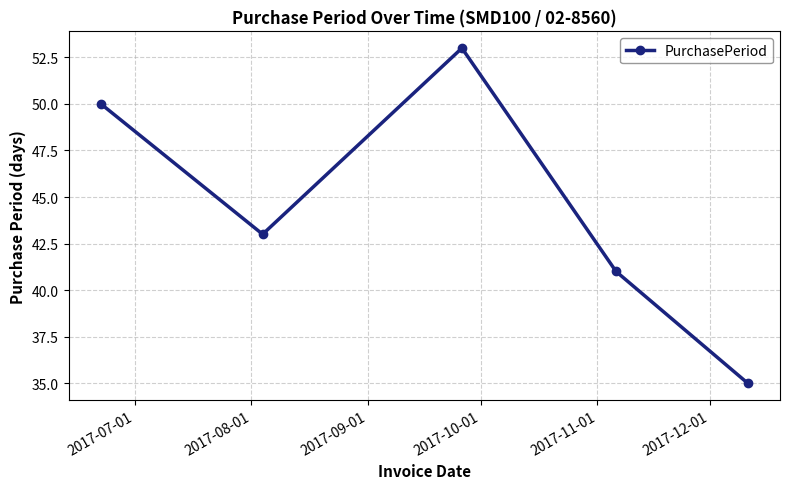

What is the maximum value shown in the chart?

53